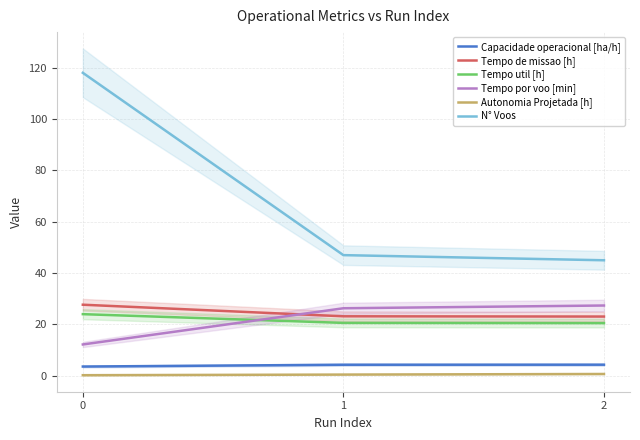

What is the highest value of the Tempo util [h] series?

24.0